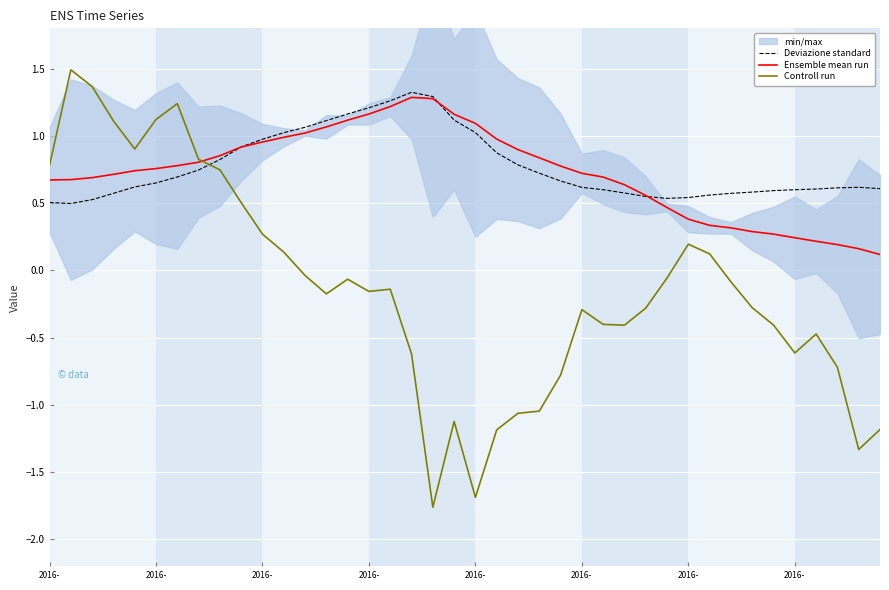

Which series ends up on top after the final intersection of Ensemble mean run and Deviazione standard?

Deviazione standard